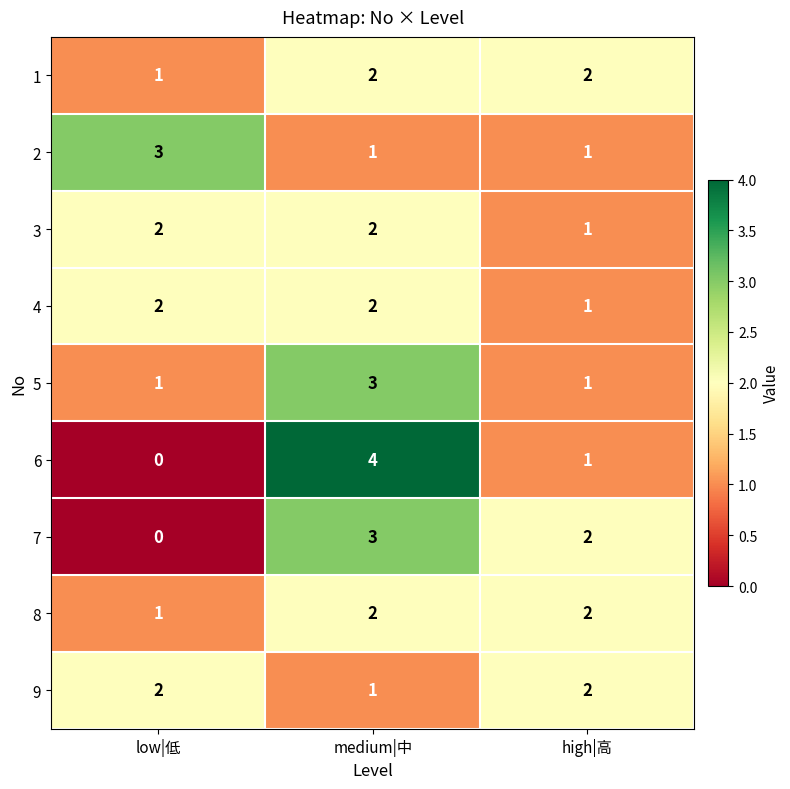

List the labels in order of 7 value, largest first.

medium|中, high|高, low|低